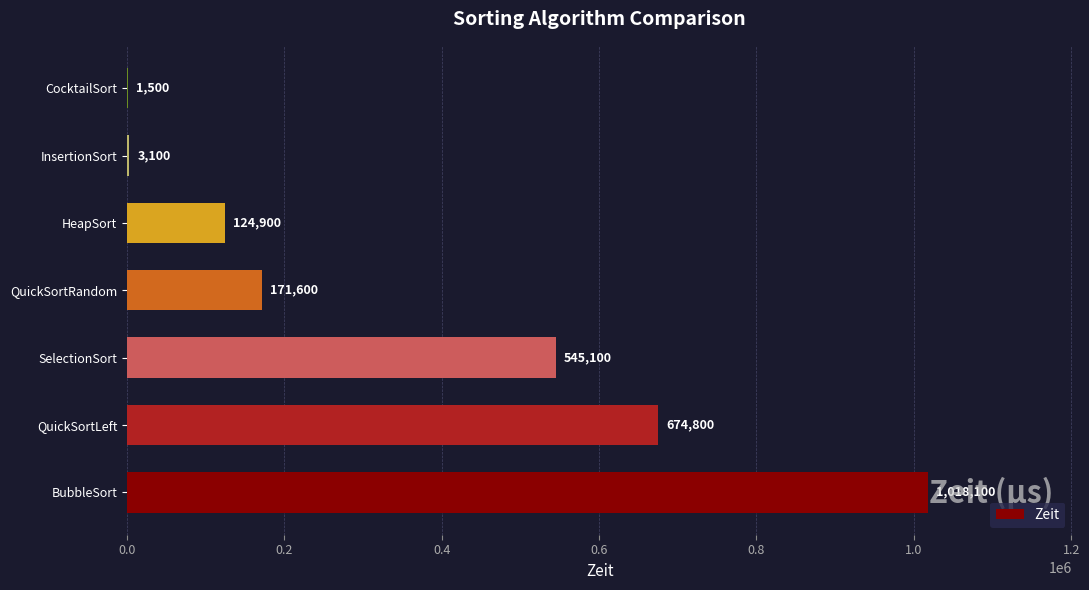

Between HeapSort and InsertionSort, which is larger?

HeapSort